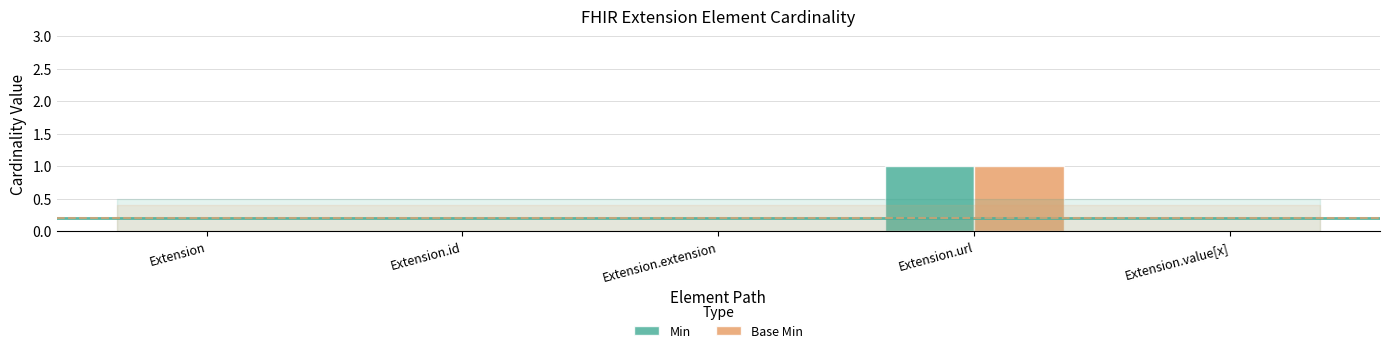

Does the chart contain stacked bars?

No